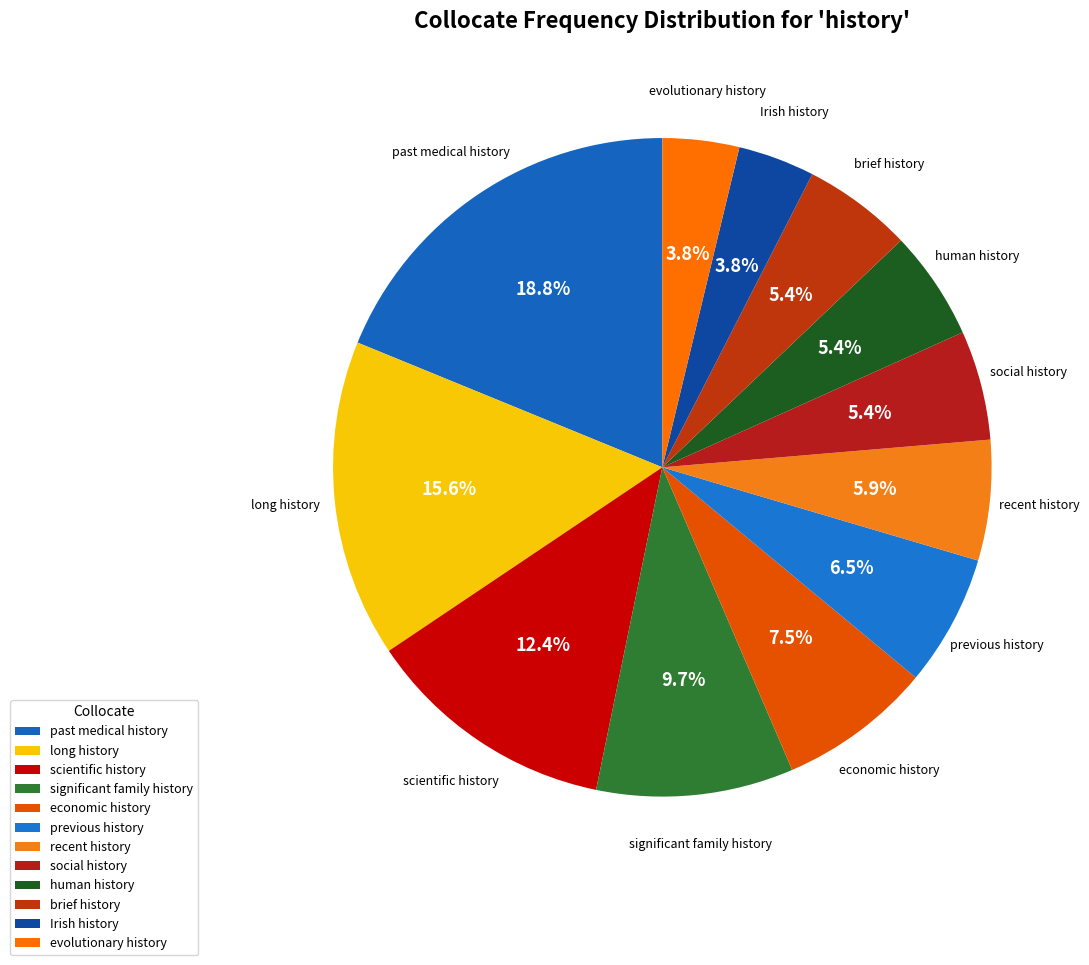

Which slice is the smallest?

Irish history